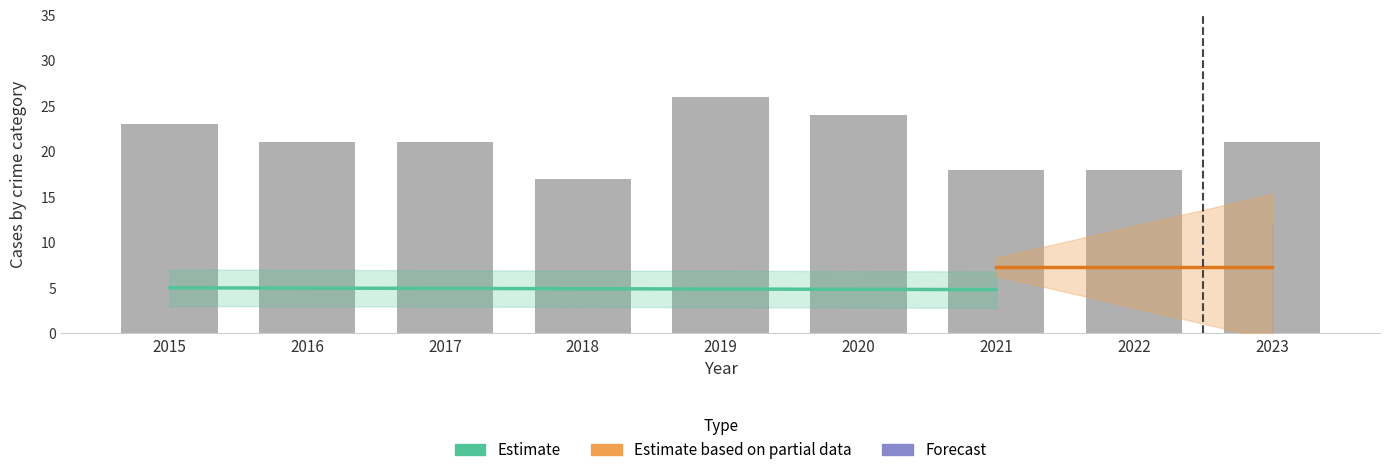

Which has a higher value, 2019 or 2023?

2019